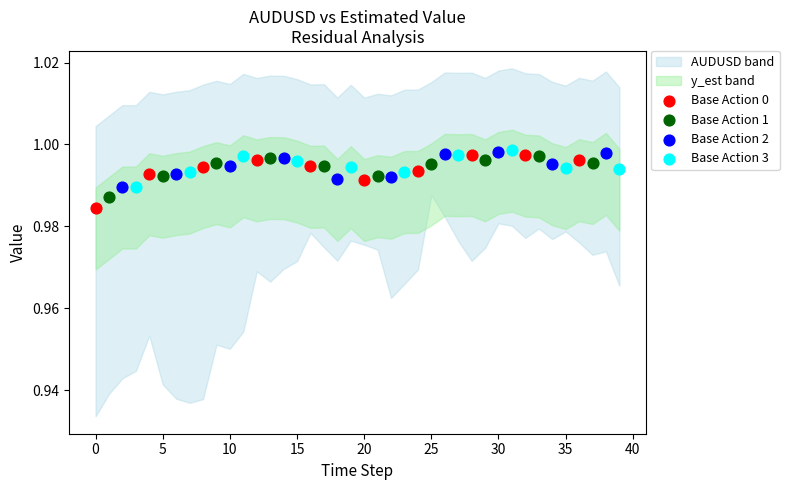

Which series reaches the minimum Y coordinate?

Base Action 0